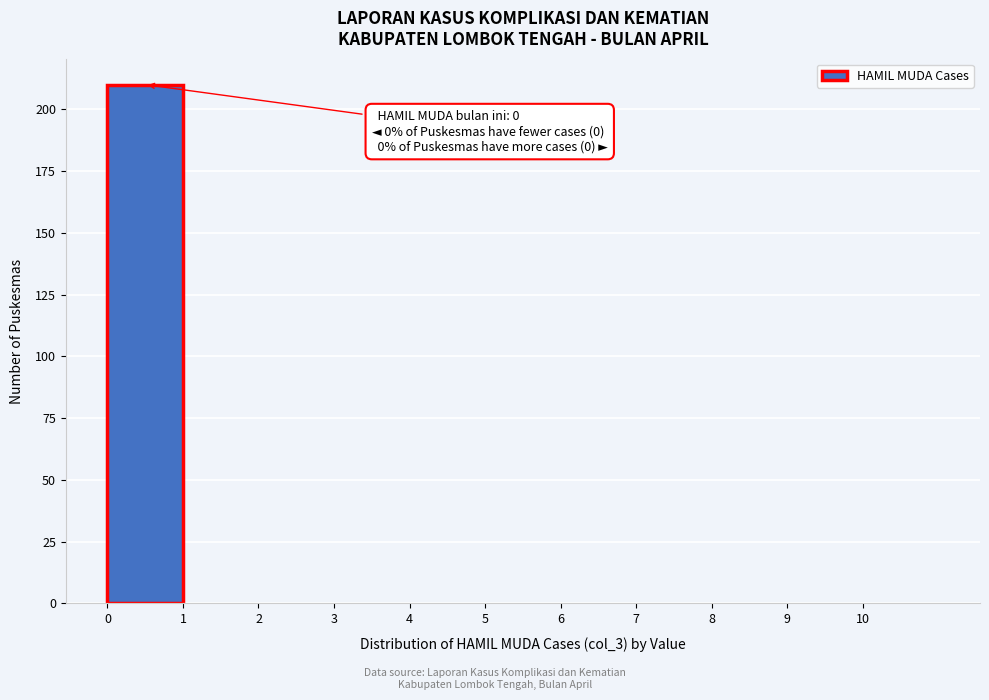

Which range on the x-axis has the tallest bar?

0 to 1